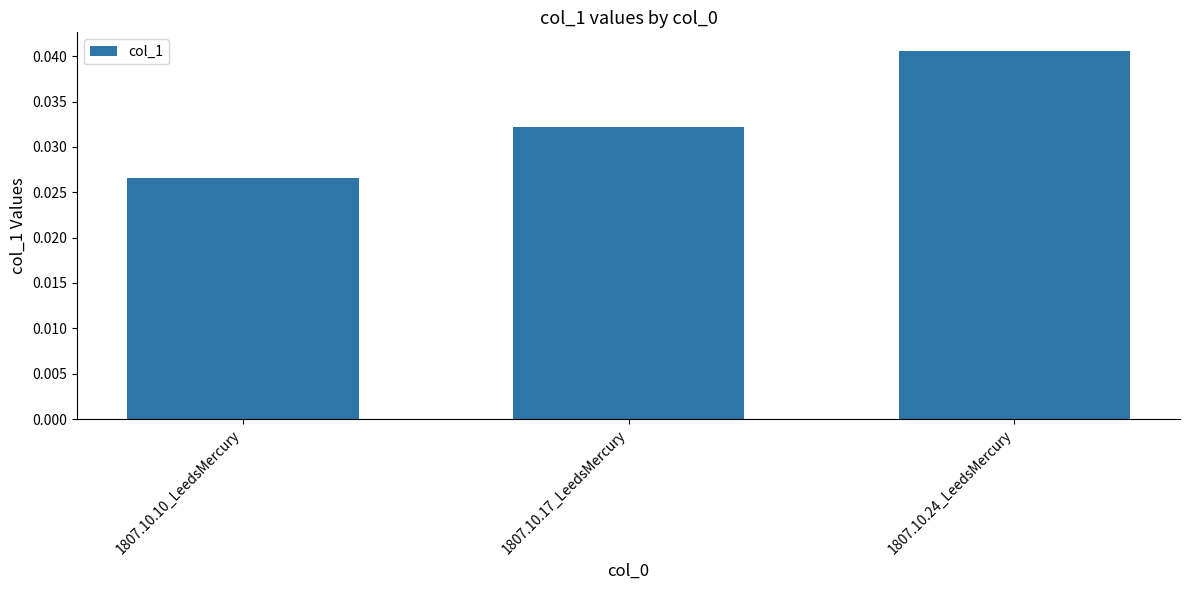

What position from the right is 1807.10.17_LeedsMercury?

2